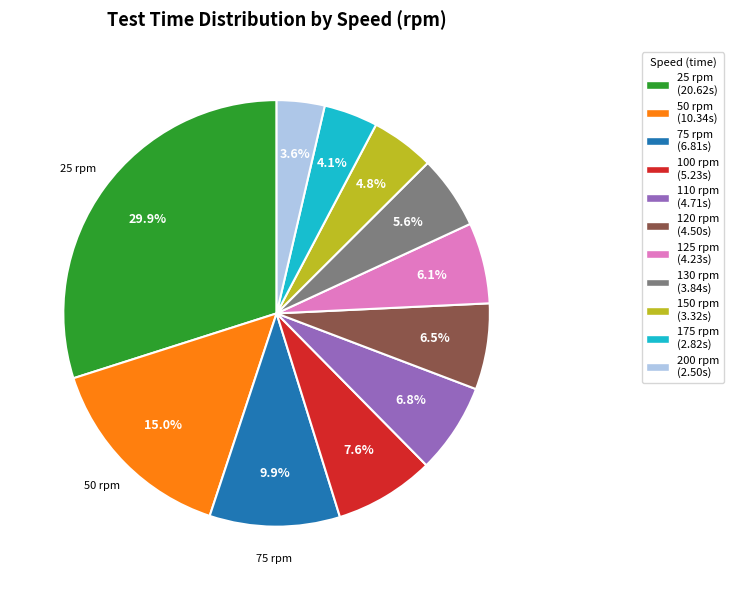

The 25 rpm slice represents 30% of the pie. True or false?

True